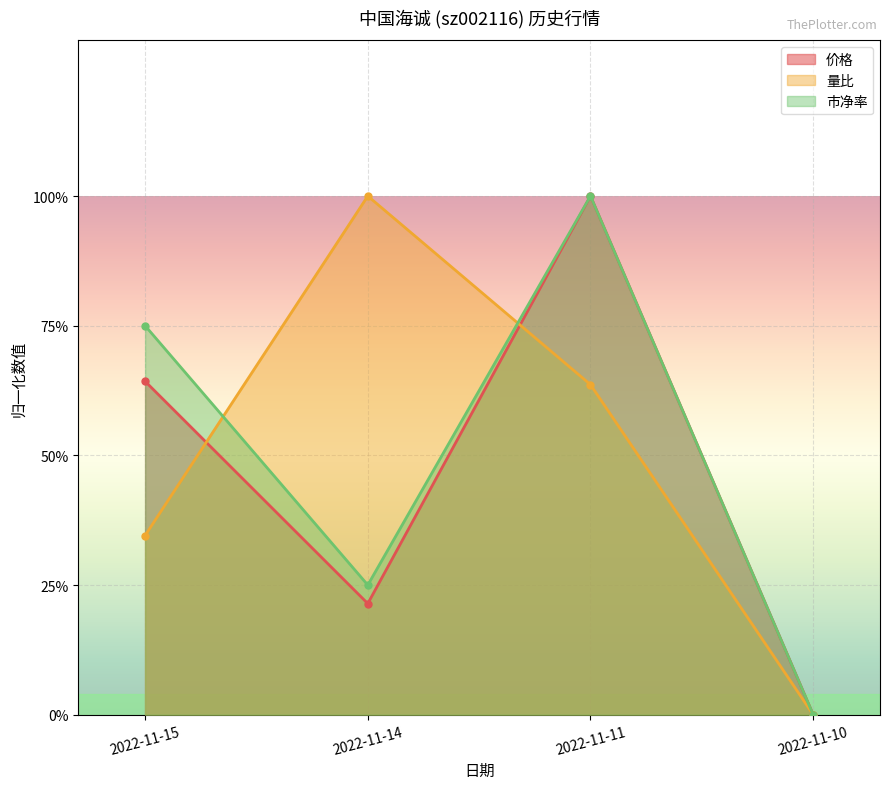

The 市净率 series shows 0.7 at 2022-11-15. True or false?

True